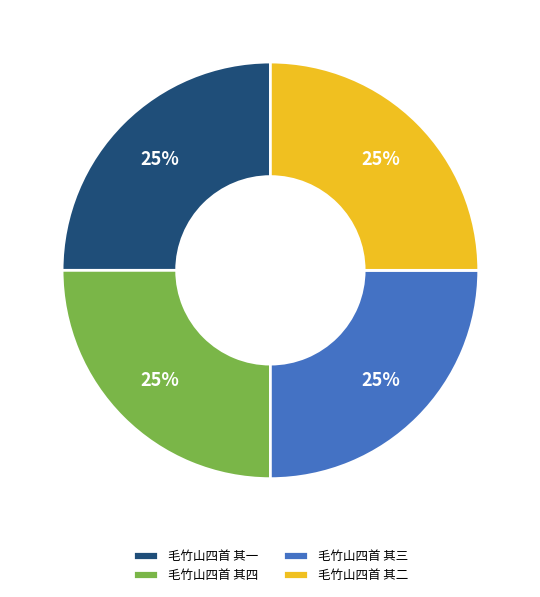

To the nearest percent, what is the combined percentage of 毛竹山四首 其一 and 毛竹山四首 其三?

50%